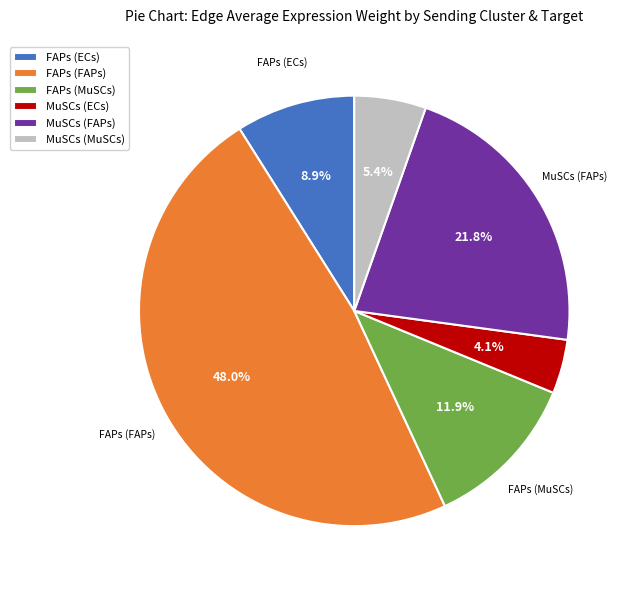

Is the sum of MuSCs (ECs) and MuSCs (FAPs) greater than half?

No